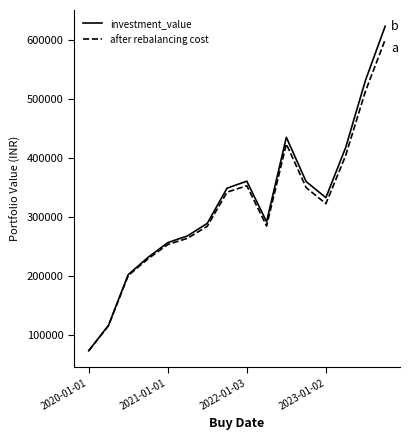

What is the minimum value for after rebalancing cost?

73267.0